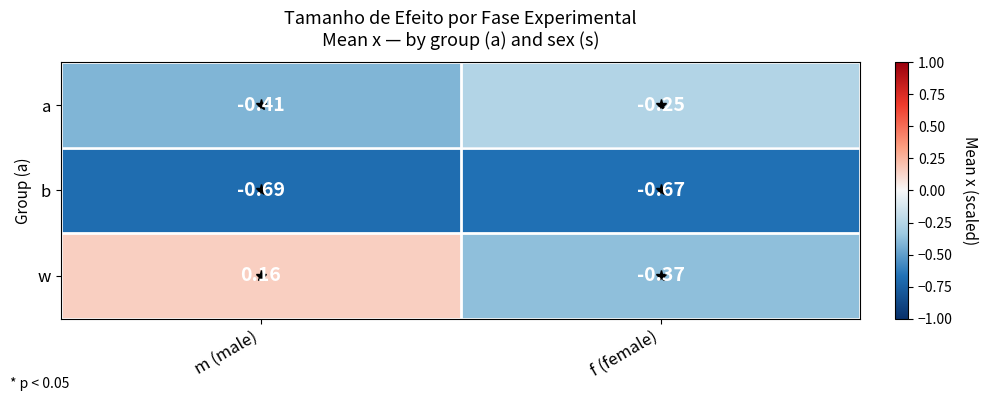

At which category is the sum across all series the highest?

m (male)